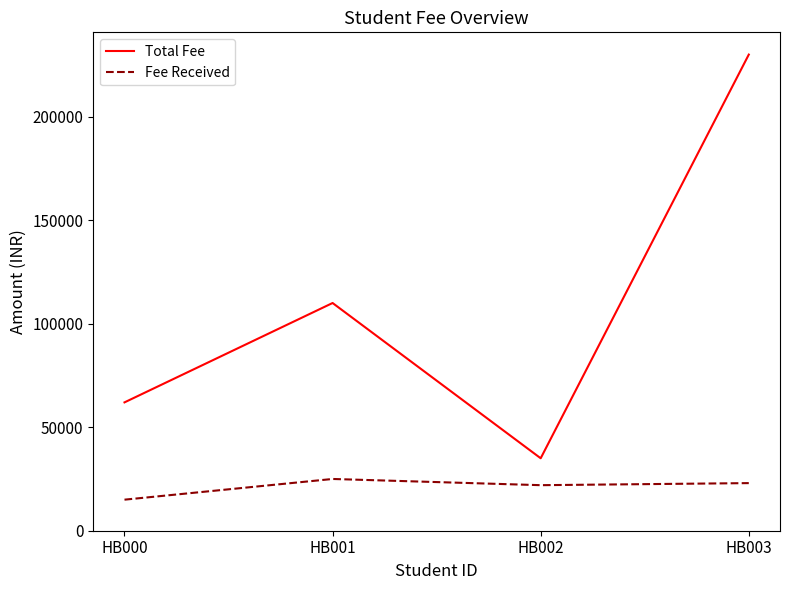

What value does the Fee Received series have at HB001?

25000